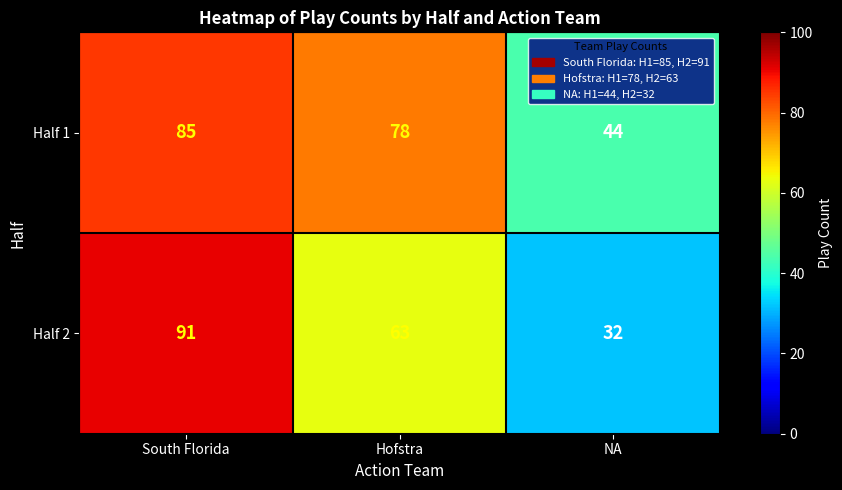

At how many categories does at least one series exceed 51?

2